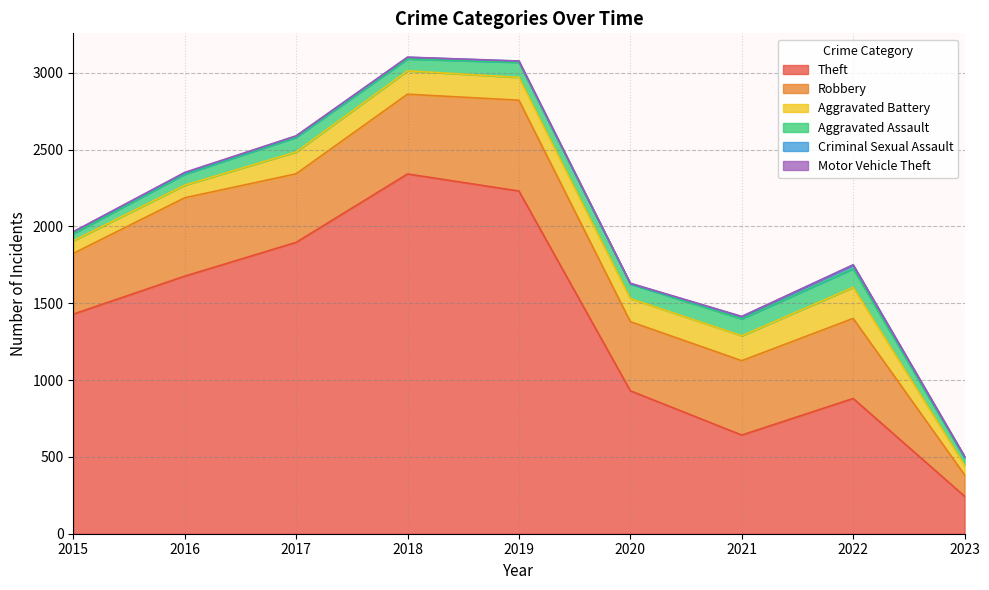

At 2023, list the series in order from smallest to largest.

Motor Vehicle Theft, Criminal Sexual Assault, Aggravated Assault, Aggravated Battery, Robbery, Theft